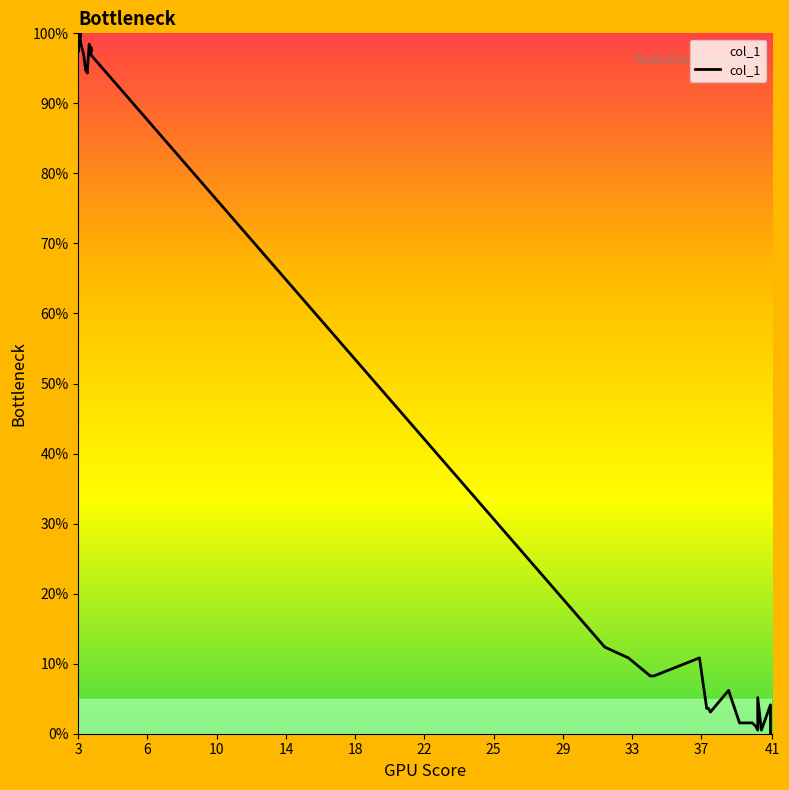

What is the average value?

50.7